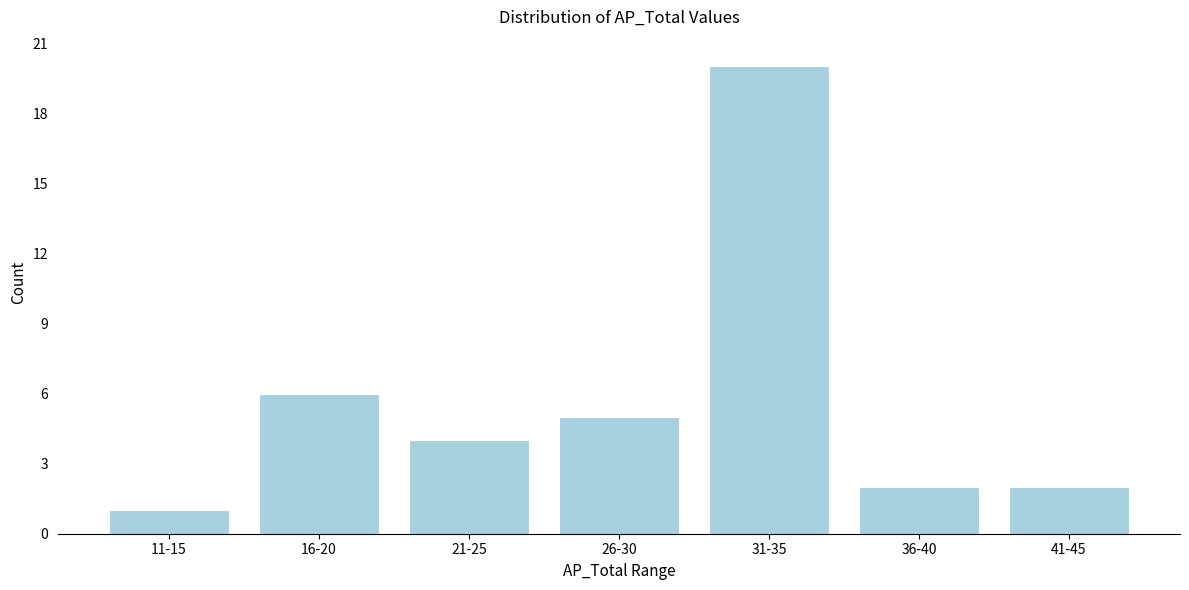

Reading left to right, what are all the values shown in this chart?

1	6	4	5	20	2	2